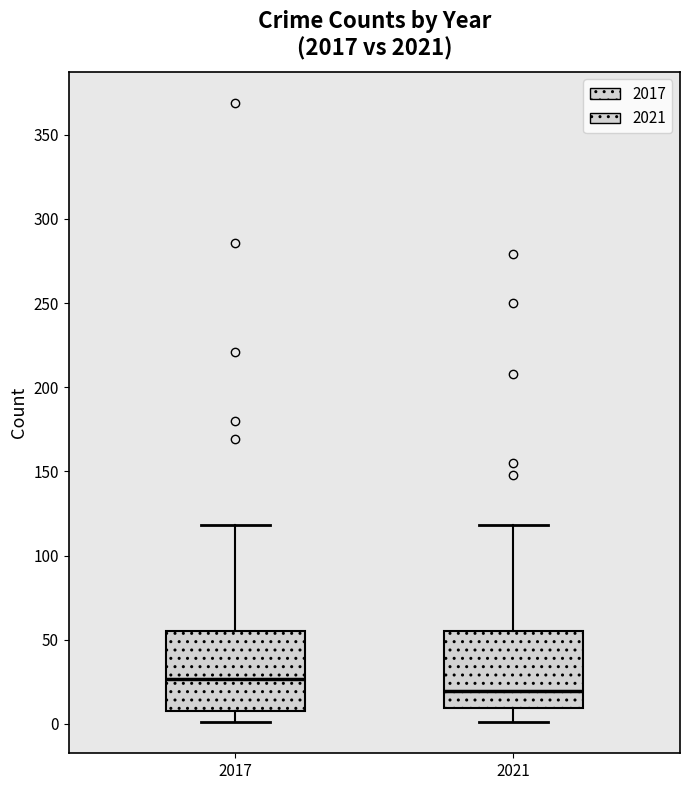

Where does the median line of the box at x = 2021 sit on the y-axis? The values are not printed on the chart, so give them approximately, as read against the axis.

20